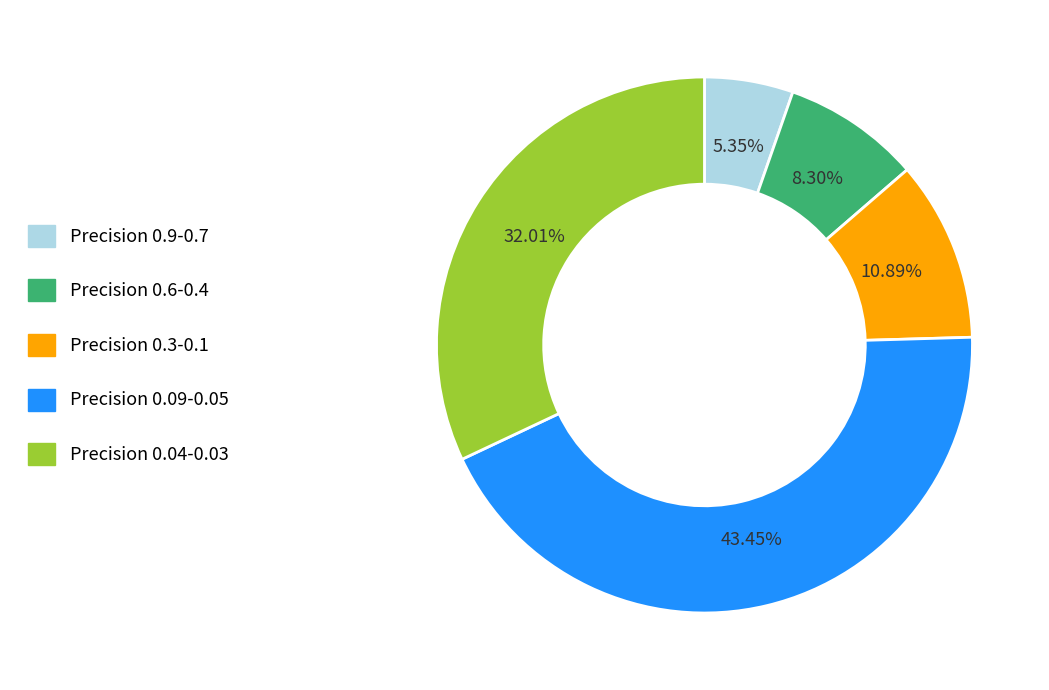

To the nearest percent, what is the average slice percentage?

20%